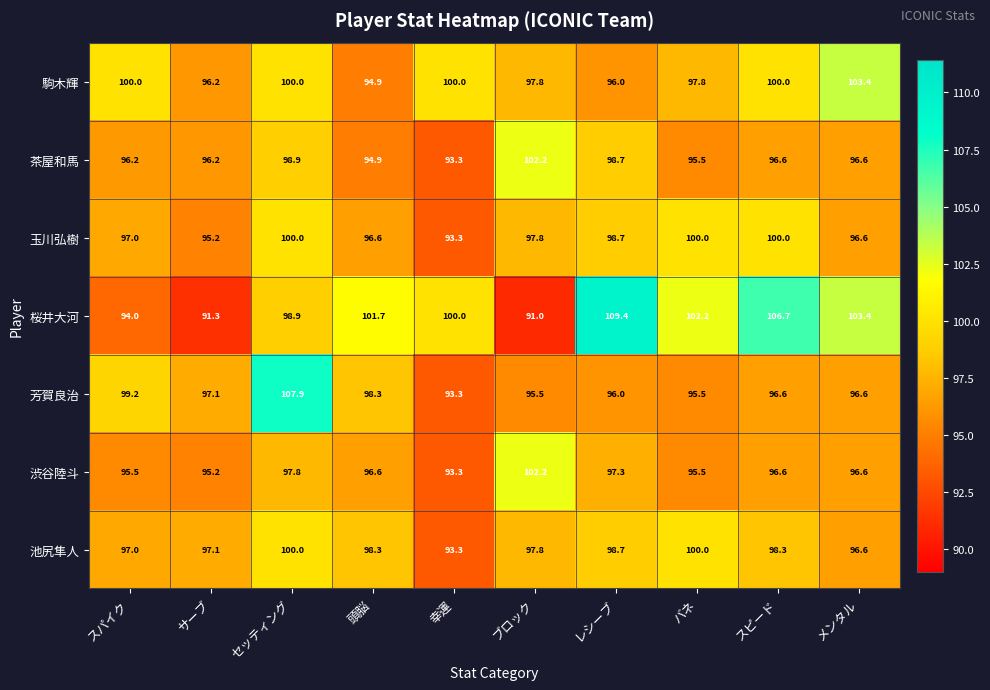

Where is 池尻隼人 nearest to the value 96?

メンタル